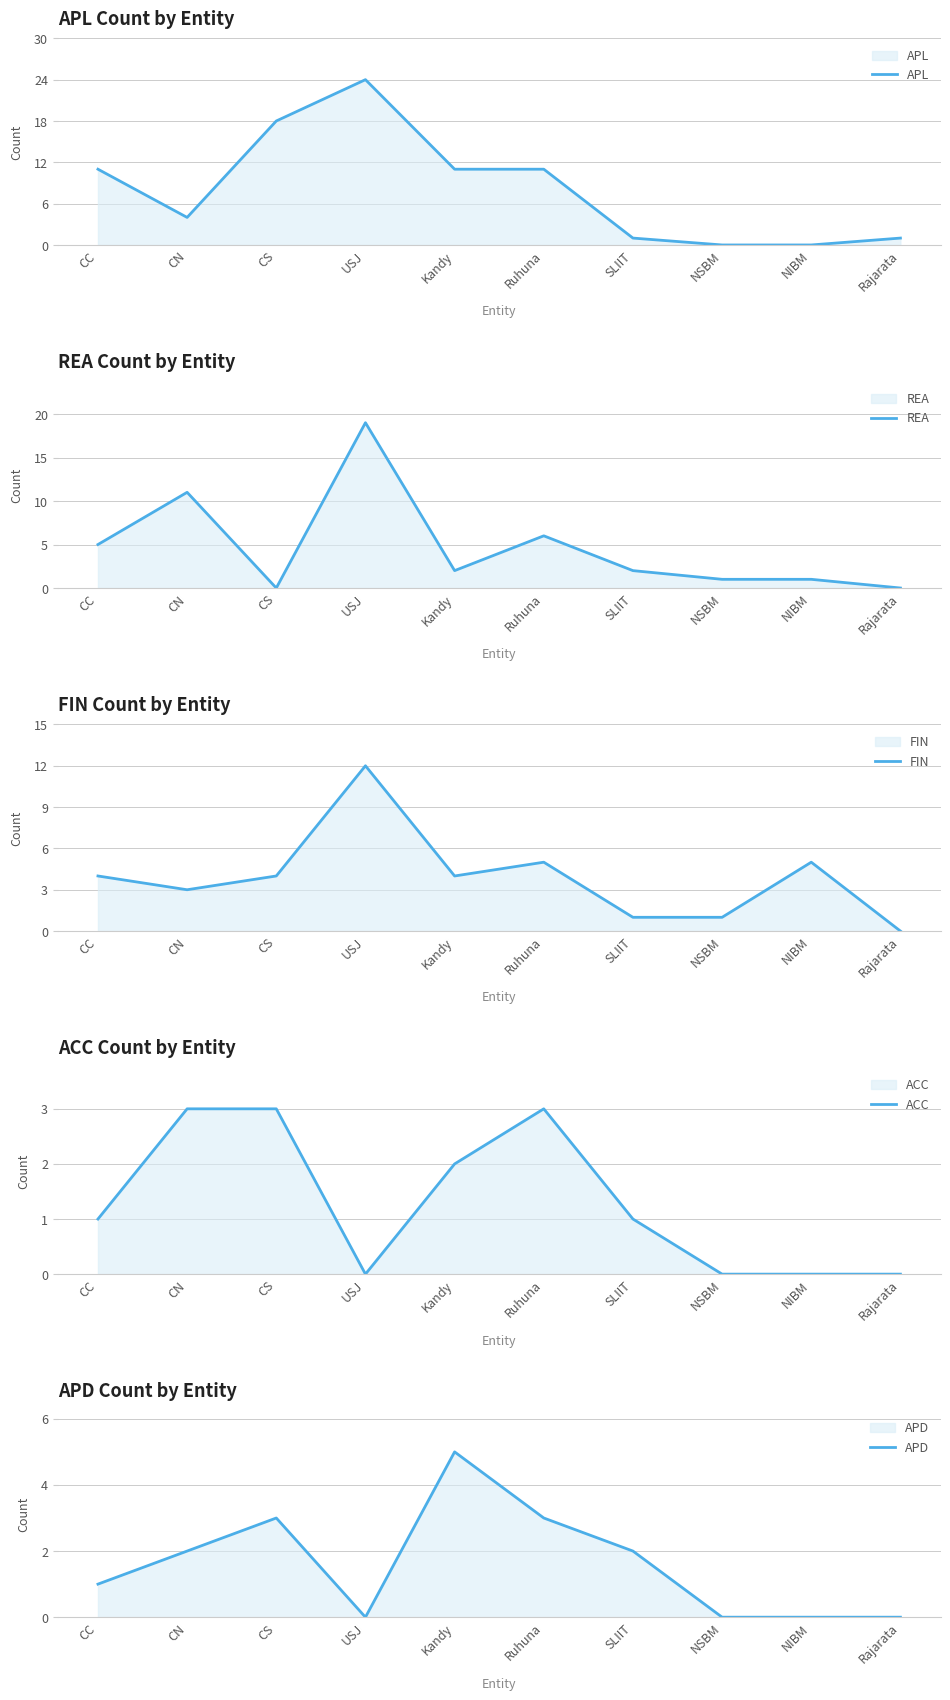

Is the value of APD at CC greater than the value of APL at CC?

No